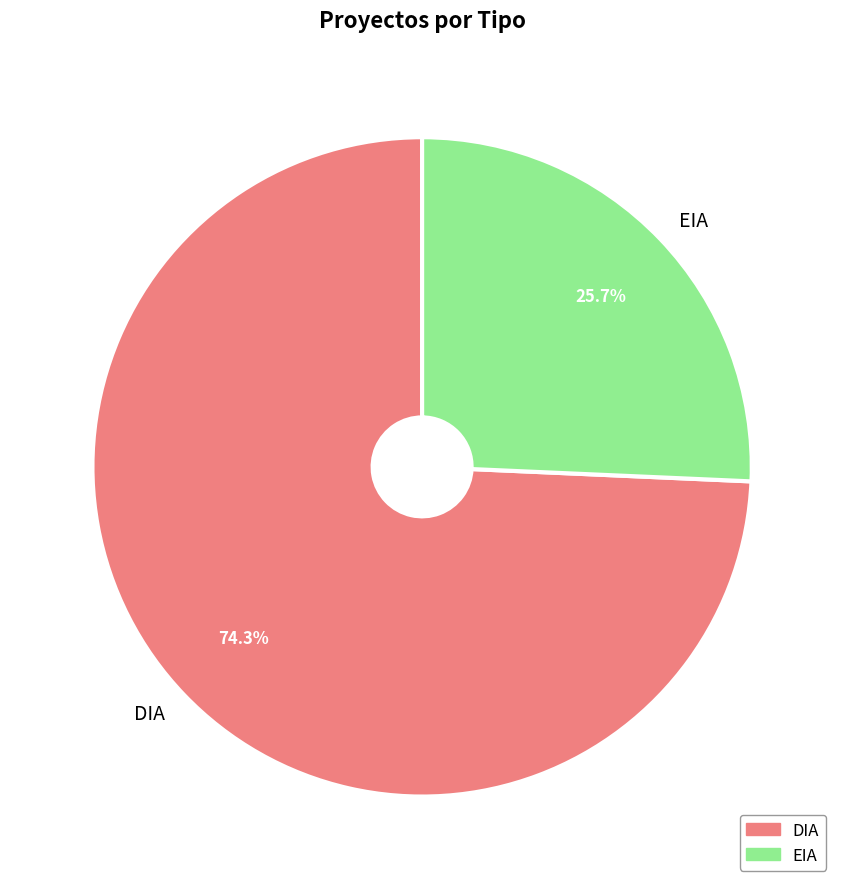

To the nearest percent, what is the average slice percentage?

50%